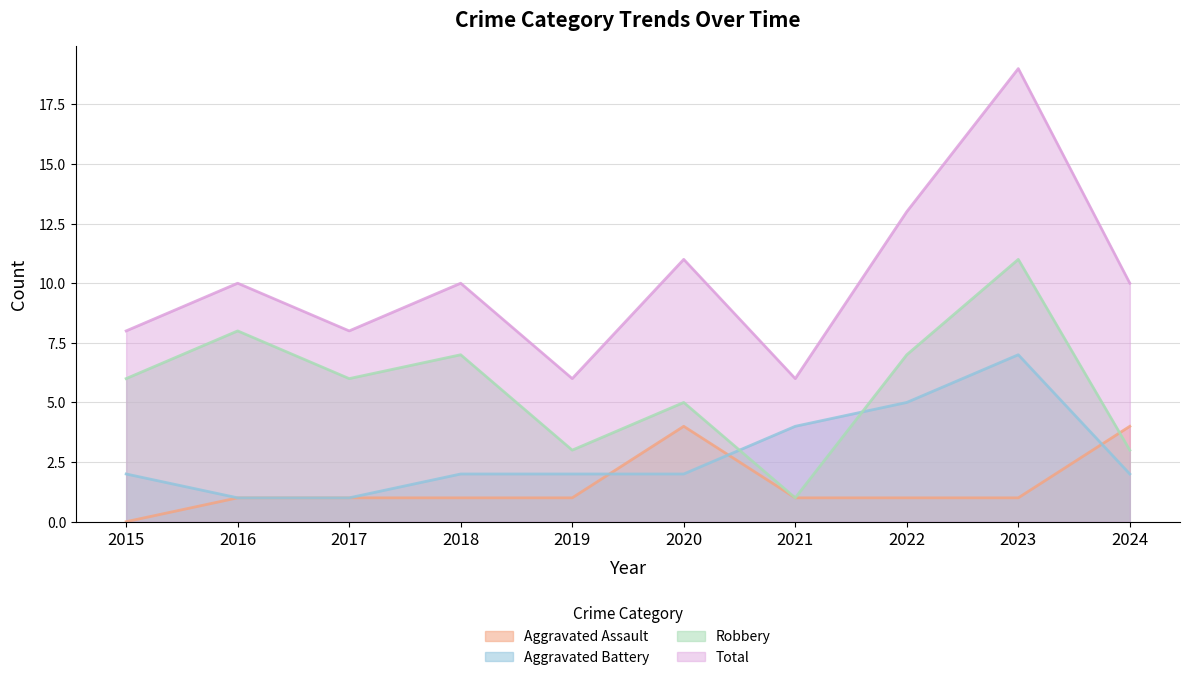

Reading right to left, list all the values displayed in this chart.

Aggravated Assault: 4	1	1	1	4	1	1	1	1	0
Aggravated Battery: 2	7	5	4	2	2	2	1	1	2
Robbery: 3	11	7	1	5	3	7	6	8	6
Total: 10	19	13	6	11	6	10	8	10	8